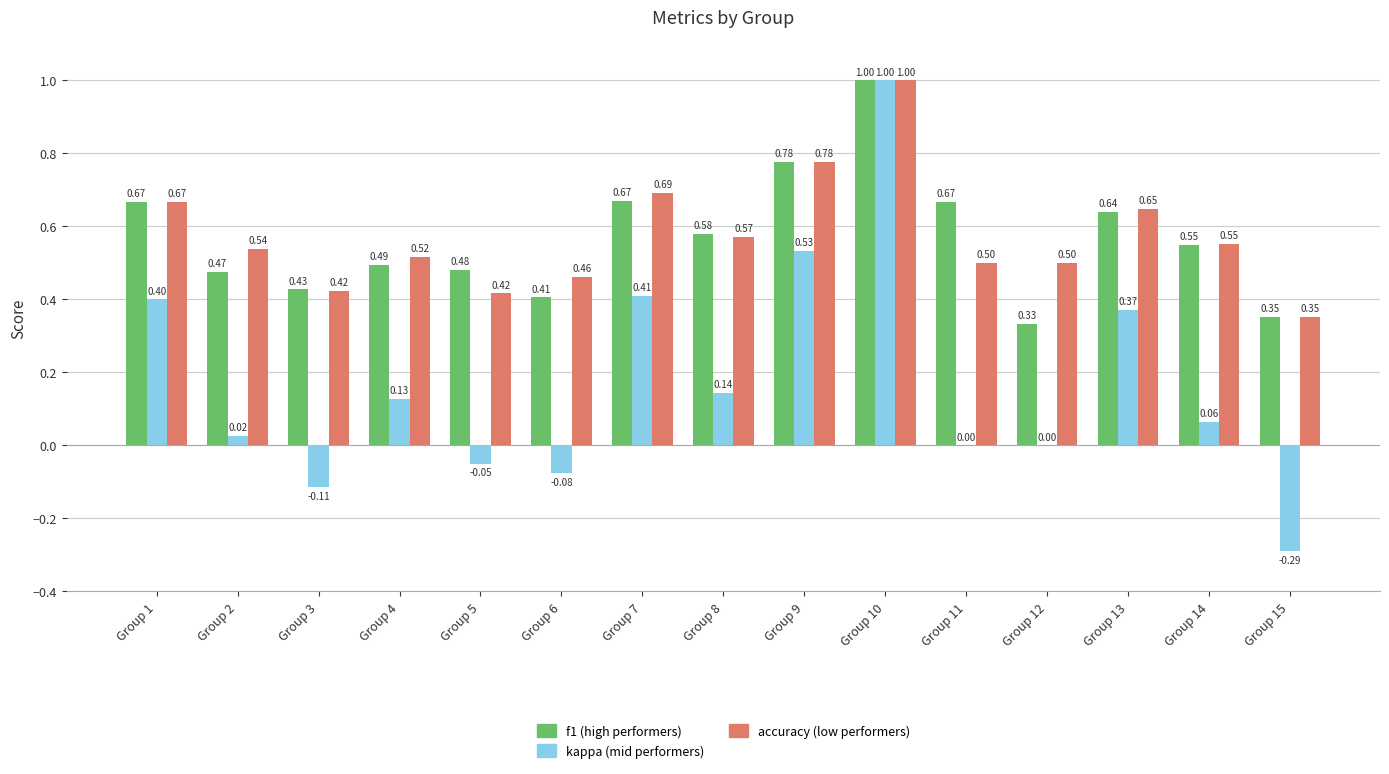

At which category is the sum across all series the highest?

Group 10